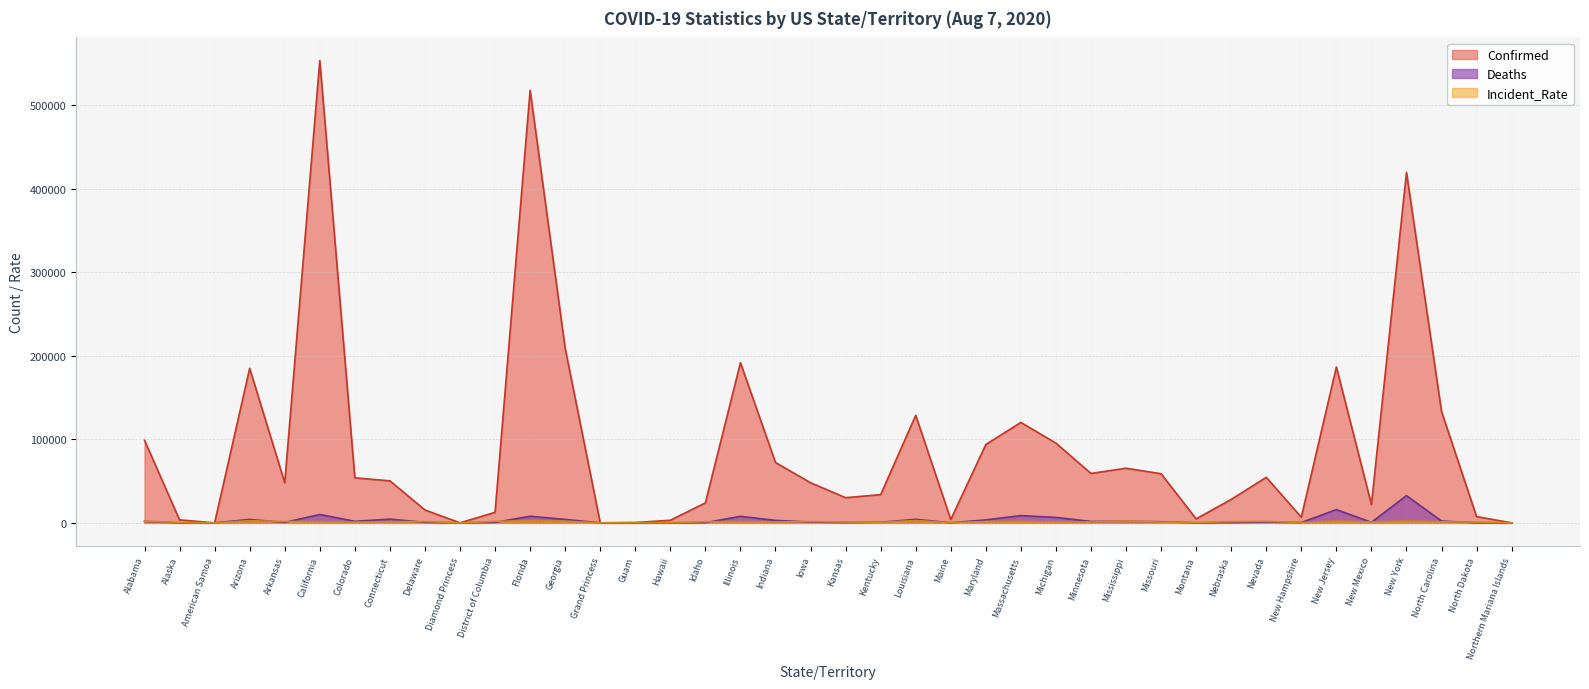

Does the chart have visible grid lines?

Yes